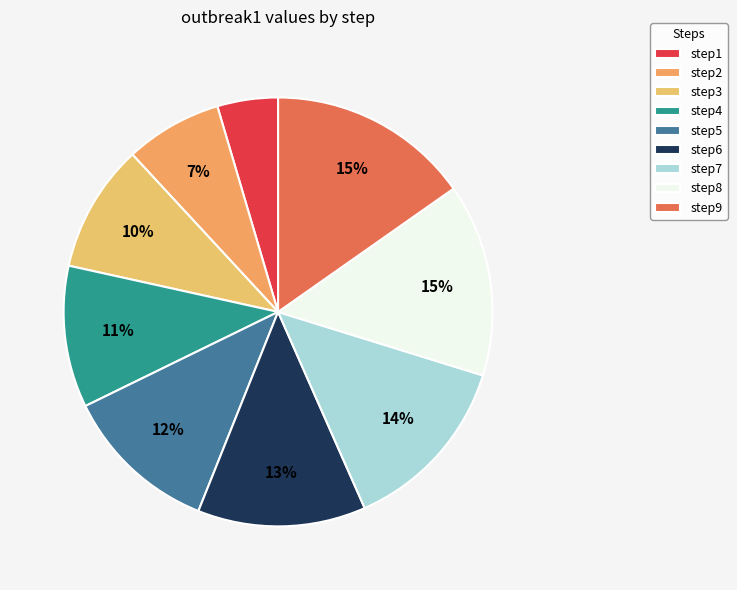

Count the number of slices in the pie.

9